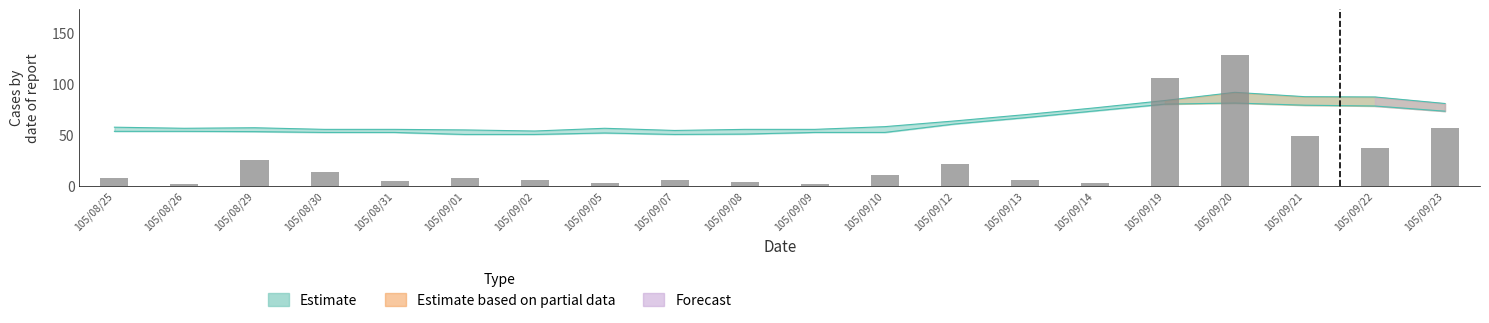

What is the difference between the bars values at 105/08/26 and 105/09/12?

19.0